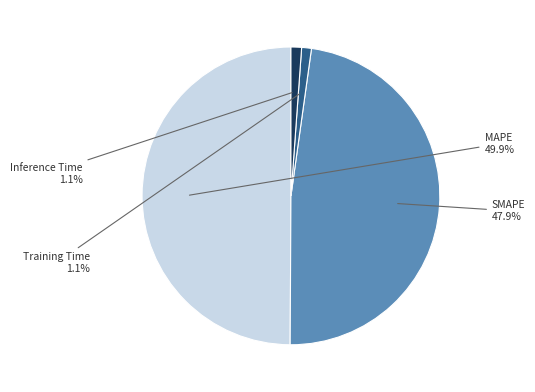

Which category has the biggest portion of the pie?

MAPE